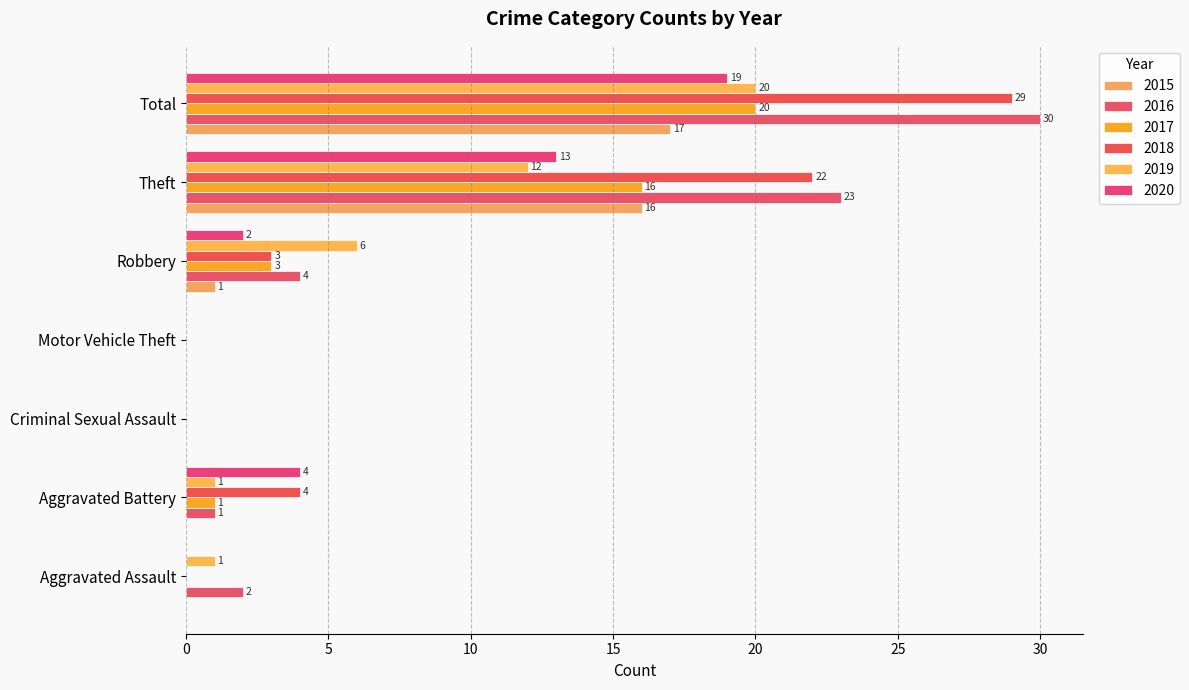

Count the number of data series in this chart.

6